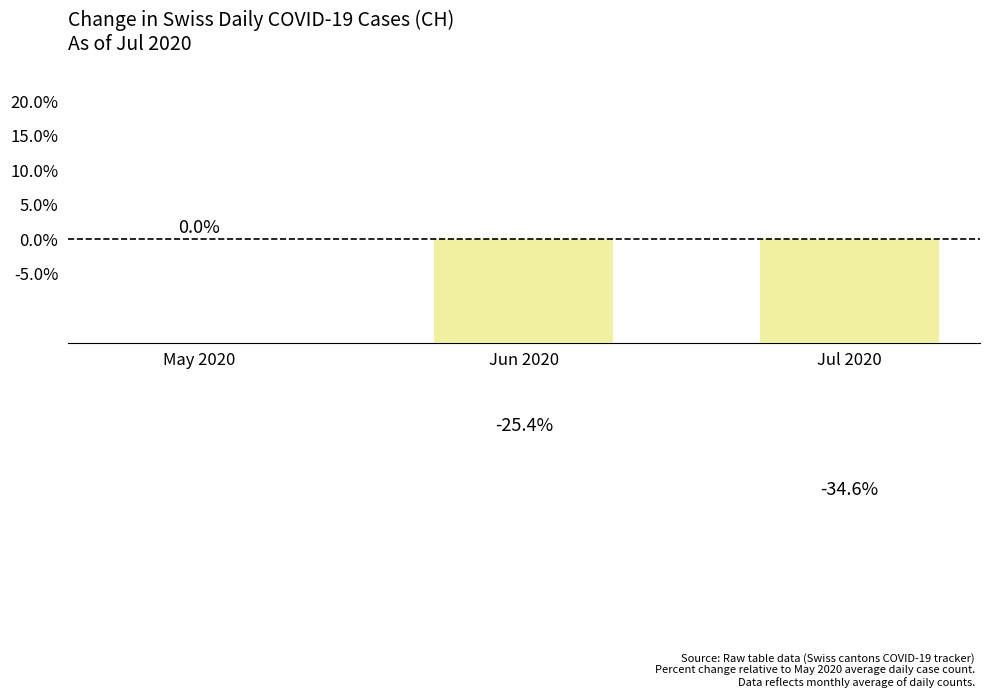

What is the sum of all values?

-59.9